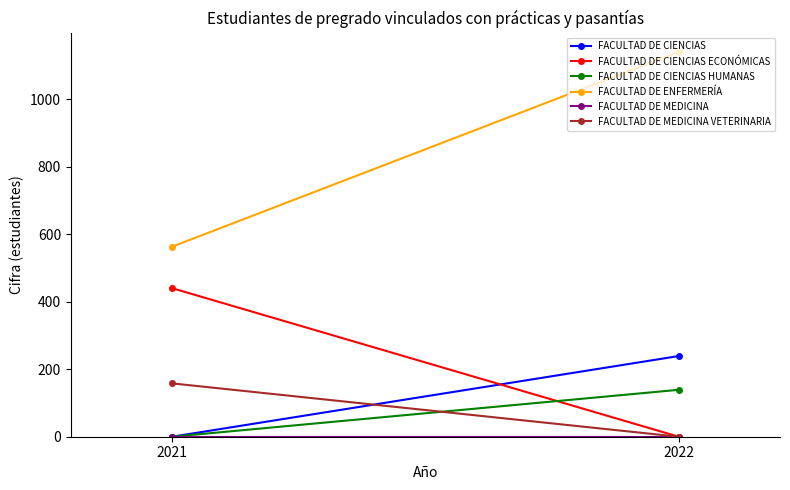

Between 2021 and 2022, which is larger?

2022